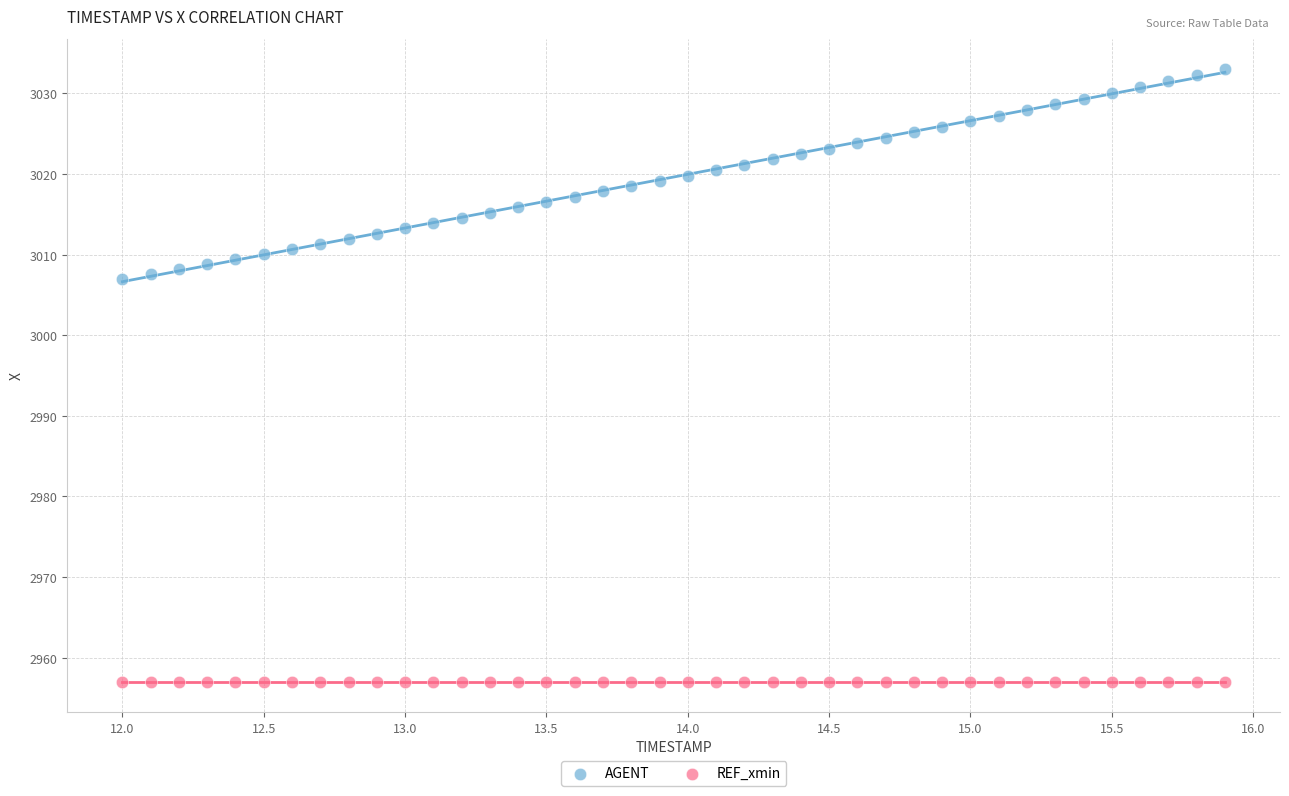

Which series contains the highest Y value?

AGENT